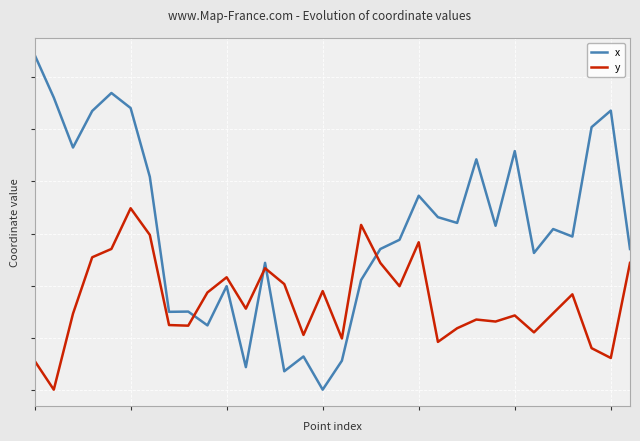

What are all the series names shown in the legend?

x, y